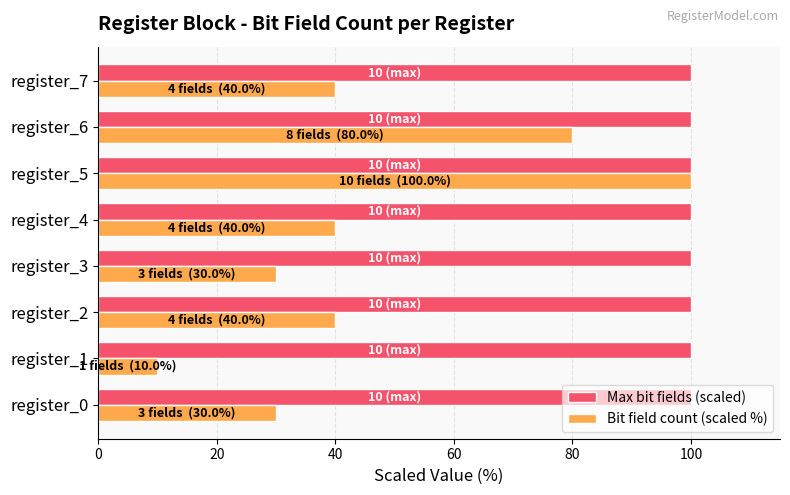

The Bit field count (scaled %) series shows 17 at register_3. True or false?

False